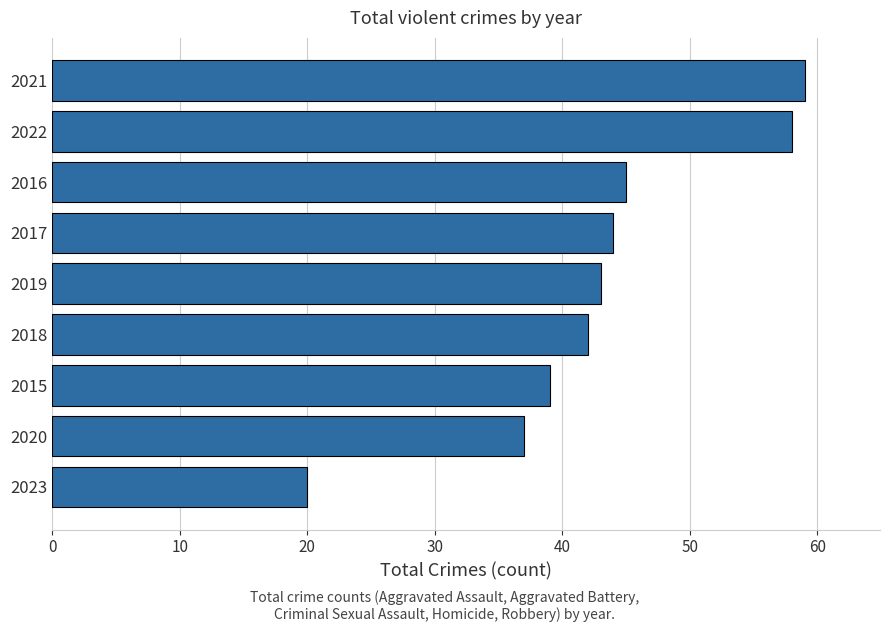

List the labels in order of value, smallest first.

2023, 2020, 2015, 2018, 2019, 2017, 2016, 2022, 2021